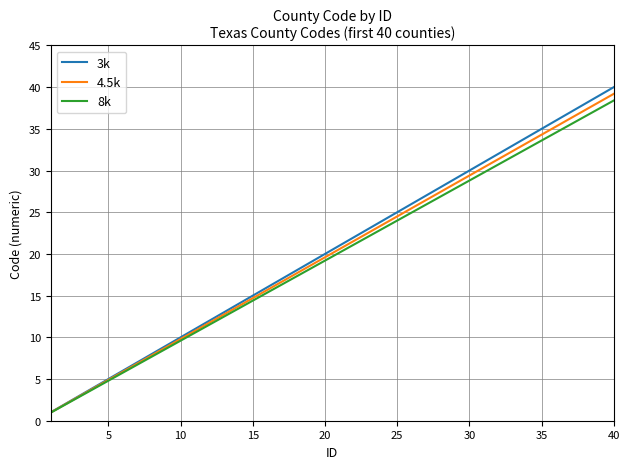

Reading left to right, extract all data points from this chart.

3k: 1.0	2.0	3.0	4.0	5.0	6.0	7.0	8.0	9.0	10.0	11.0	12.0	13.0	14.0	15.0	16.0	17.0	18.0	19.0	20.0	21.0	22.0	23.0	24.0	25.0	26.0	27.0	28.0	29.0	30.0	31.0	32.0	33.0	34.0	35.0	36.0	37.0	38.0	39.0	40.0
4.5k: 1.0	2.0	2.9	3.9	4.9	5.9	6.9	7.8	8.8	9.8	10.8	11.8	12.7	13.7	14.7	15.7	16.7	17.6	18.6	19.6	20.6	21.6	22.5	23.5	24.5	25.5	26.5	27.4	28.4	29.4	30.4	31.4	32.3	33.3	34.3	35.3	36.3	37.2	38.2	39.2
8k: 1.0	1.9	2.9	3.8	4.8	5.8	6.7	7.7	8.6	9.6	10.6	11.5	12.5	13.4	14.4	15.4	16.3	17.3	18.2	19.2	20.2	21.1	22.1	23.0	24.0	25.0	25.9	26.9	27.8	28.8	29.8	30.7	31.7	32.6	33.6	34.6	35.5	36.5	37.4	38.4